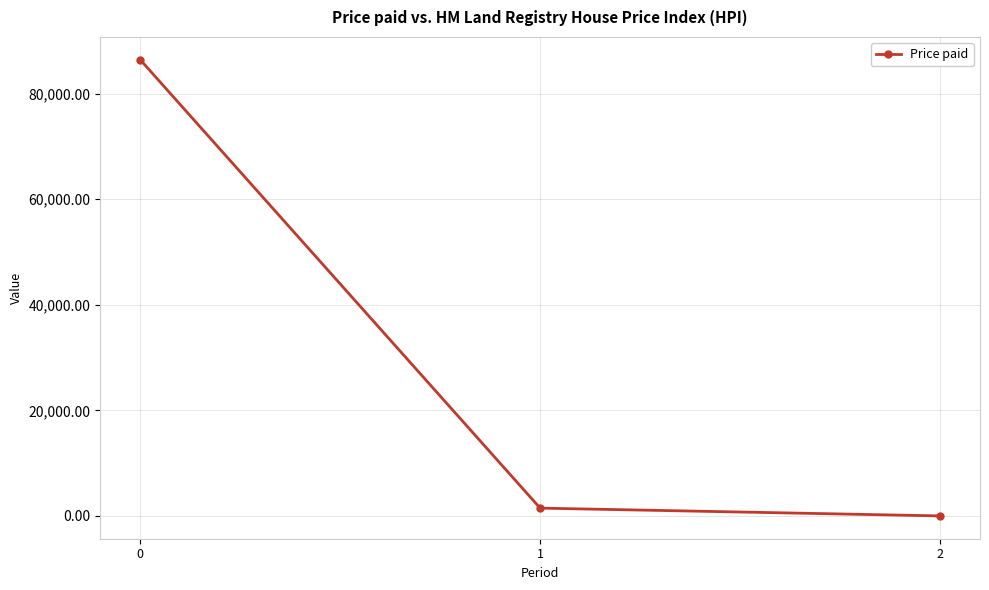

Reading left to right, what are all the values shown in this chart?

0=86405.9	1=1478.5	2=0.2